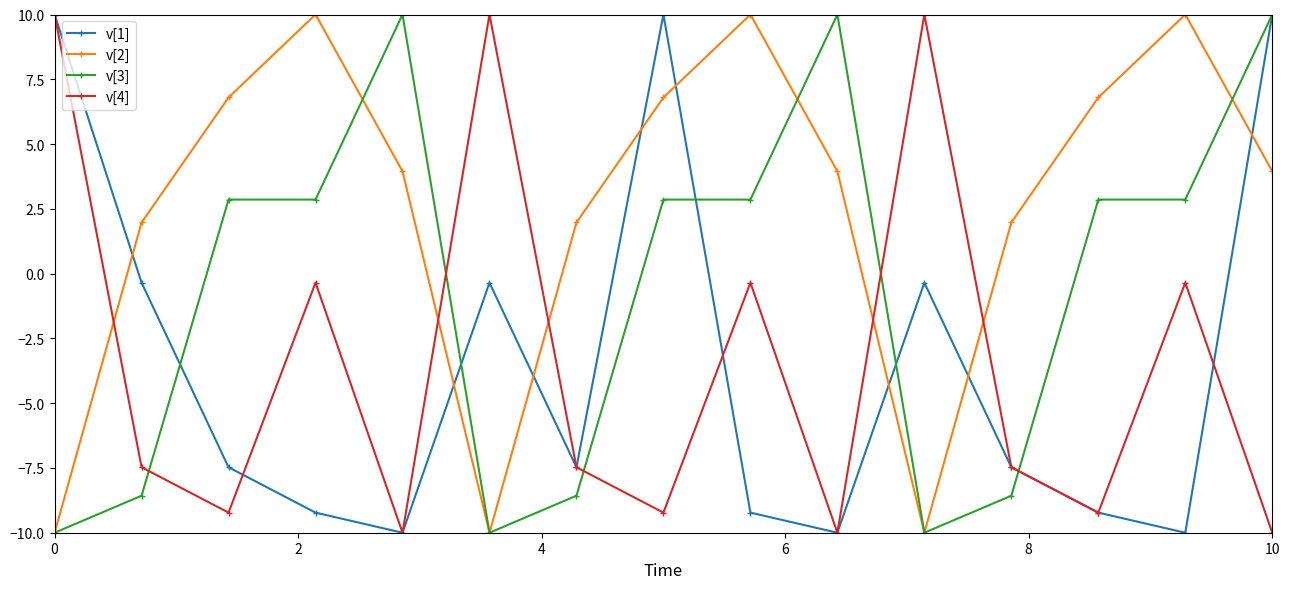

True or false: v[2] has more than 0 interior local peaks.

True